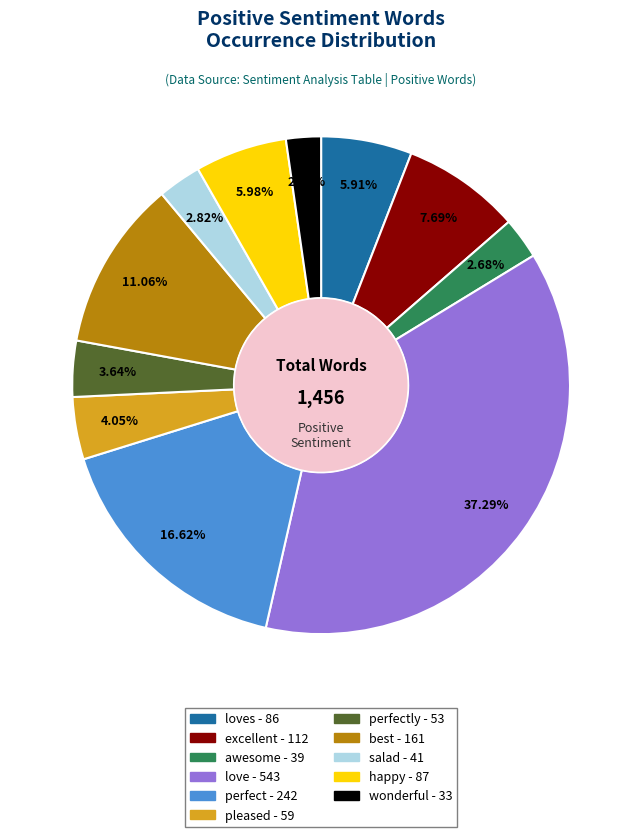

Does any single category account for the majority?

No